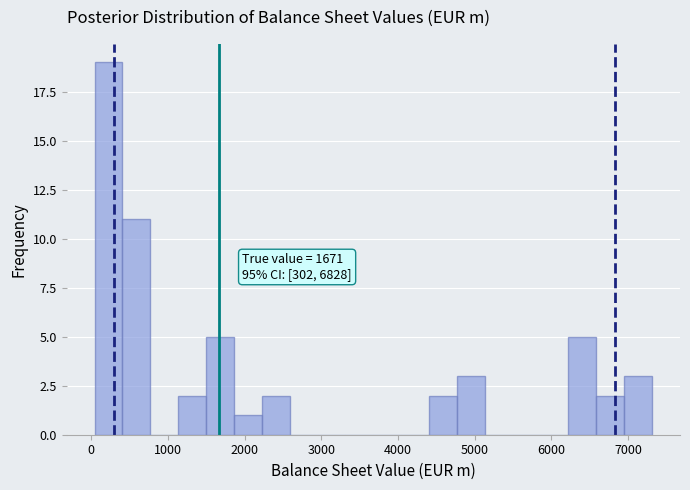

Around what value on the x-axis is the tallest bar? Give the approximate position of its centre, as read against the axis.

200